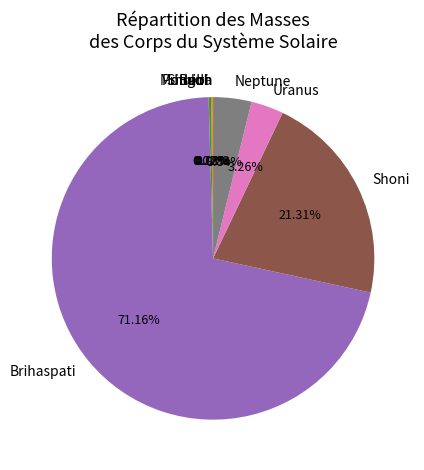

What is the majority slice?

Brihaspati